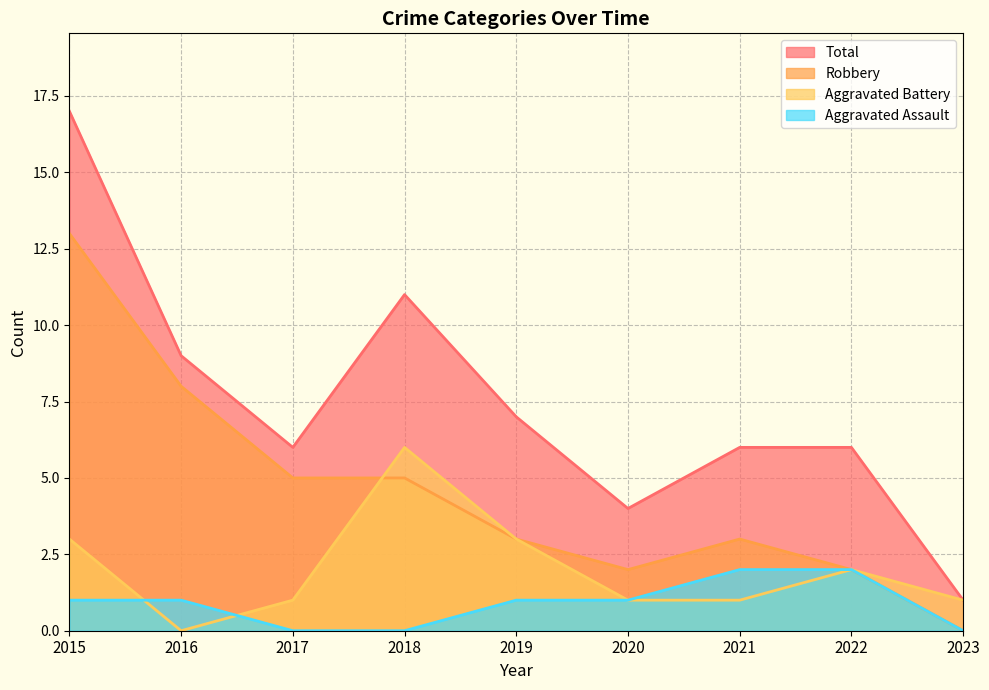

How many interior local peaks does the Robbery series have?

1